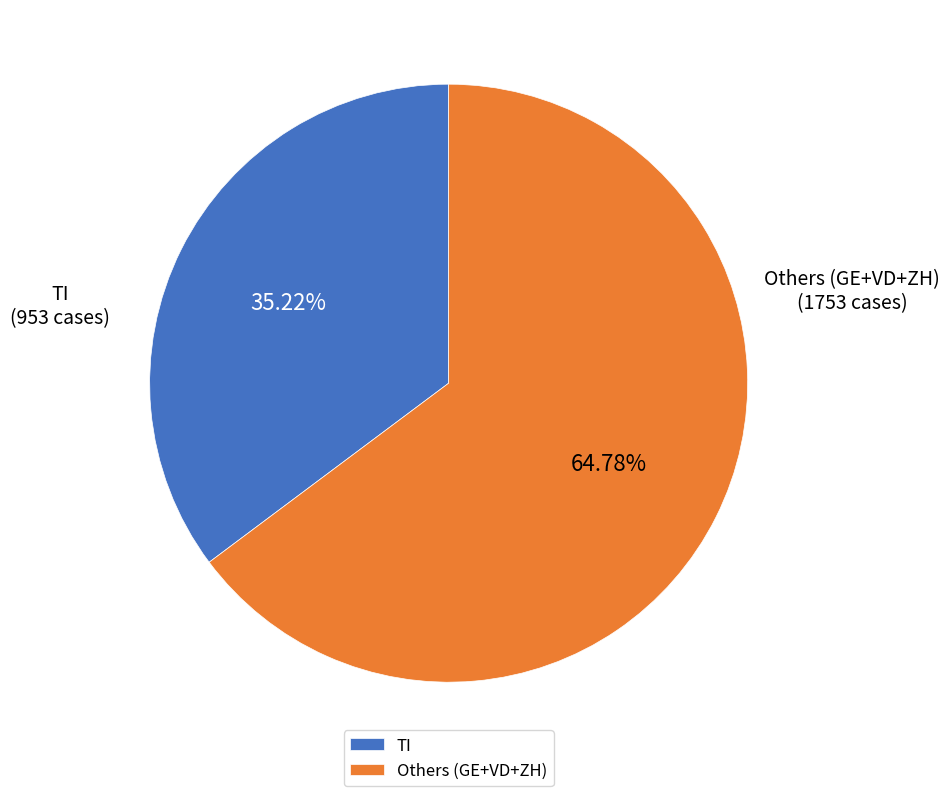

Combined, do Others (GE+VD+ZH) and TI account for over 50%?

Yes